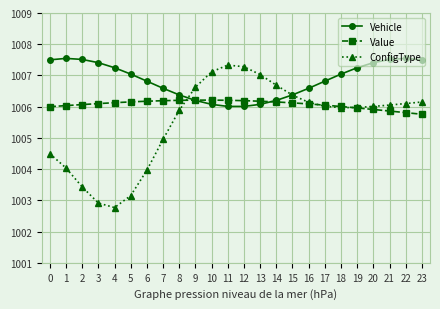

What is the approximate value of ConfigType at 19?

1006.0